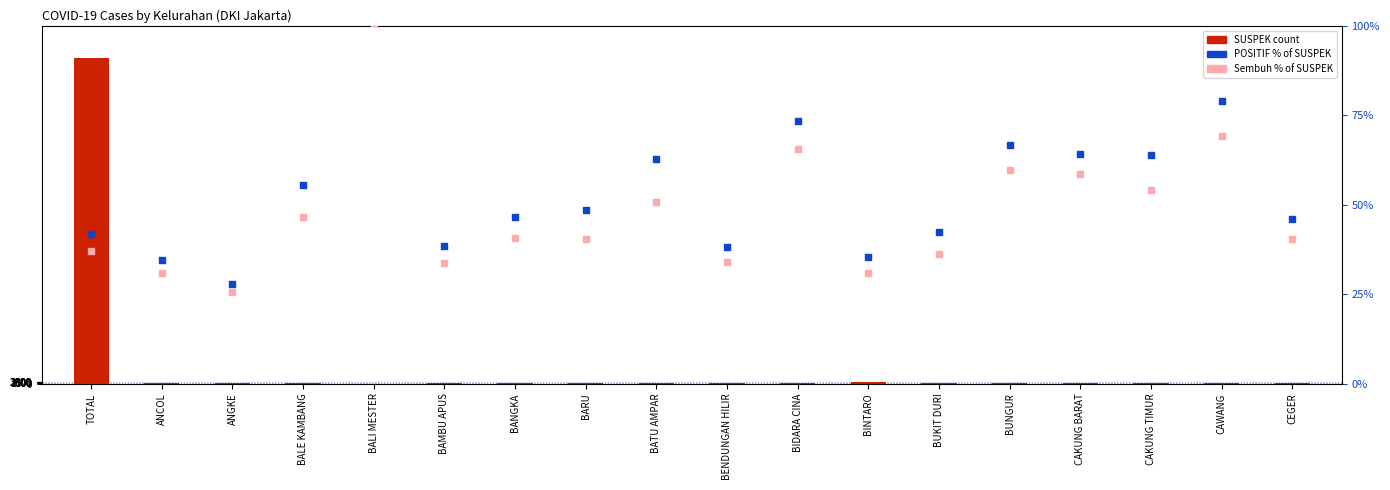

Which series contains the highest Y value?

SUSPEK